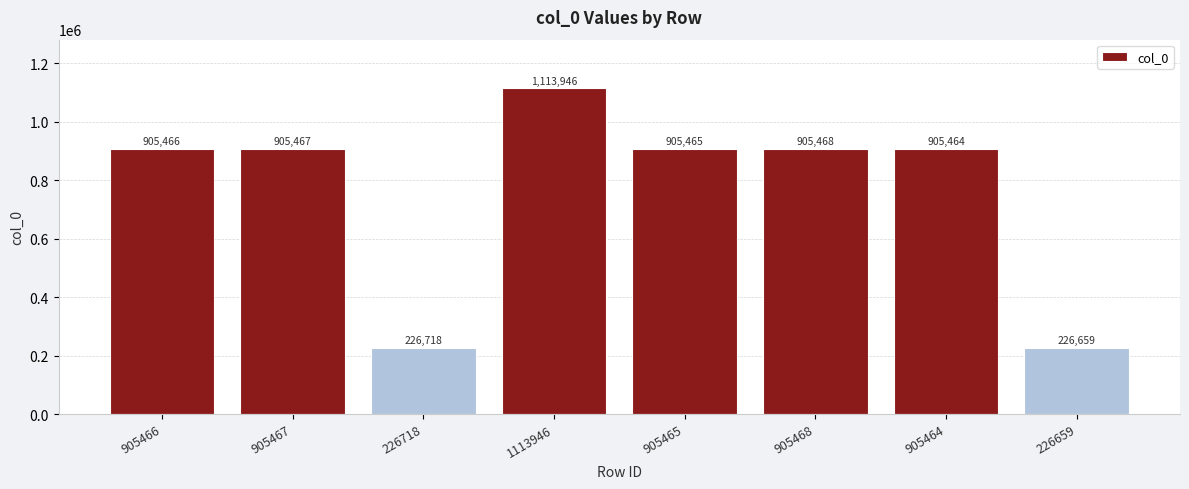

What is the minimum value shown in the chart?

226659